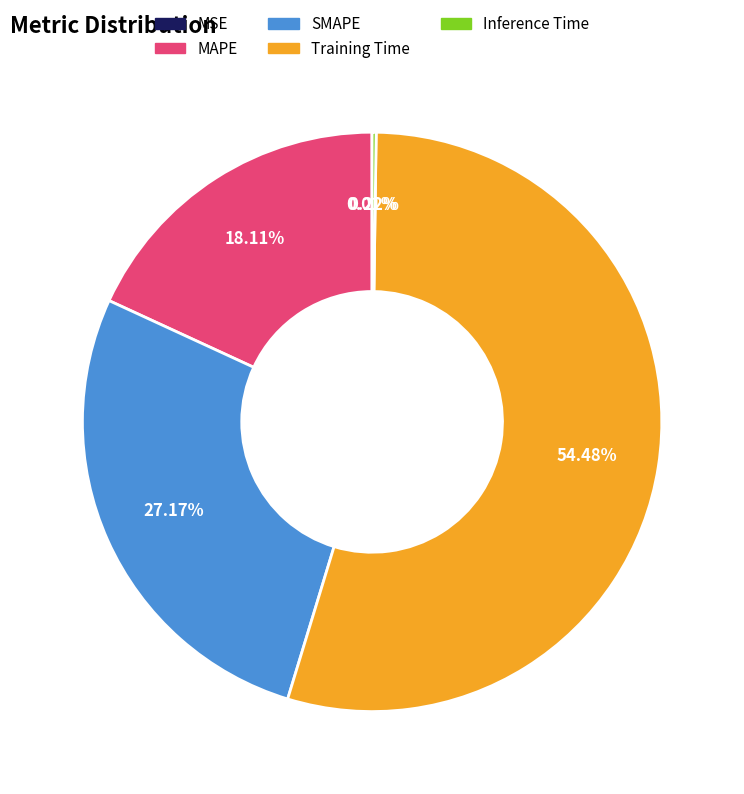

Which category has the biggest portion of the pie?

Training Time